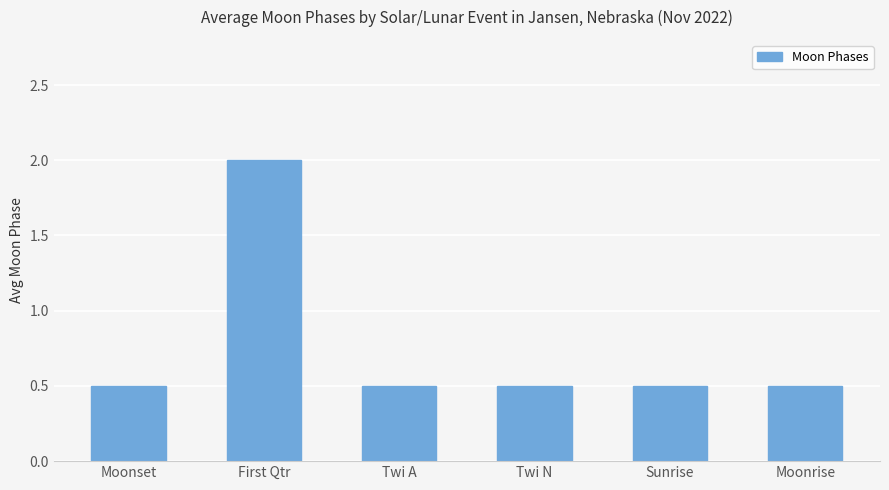

Count the values in the range 0 to 1.

5